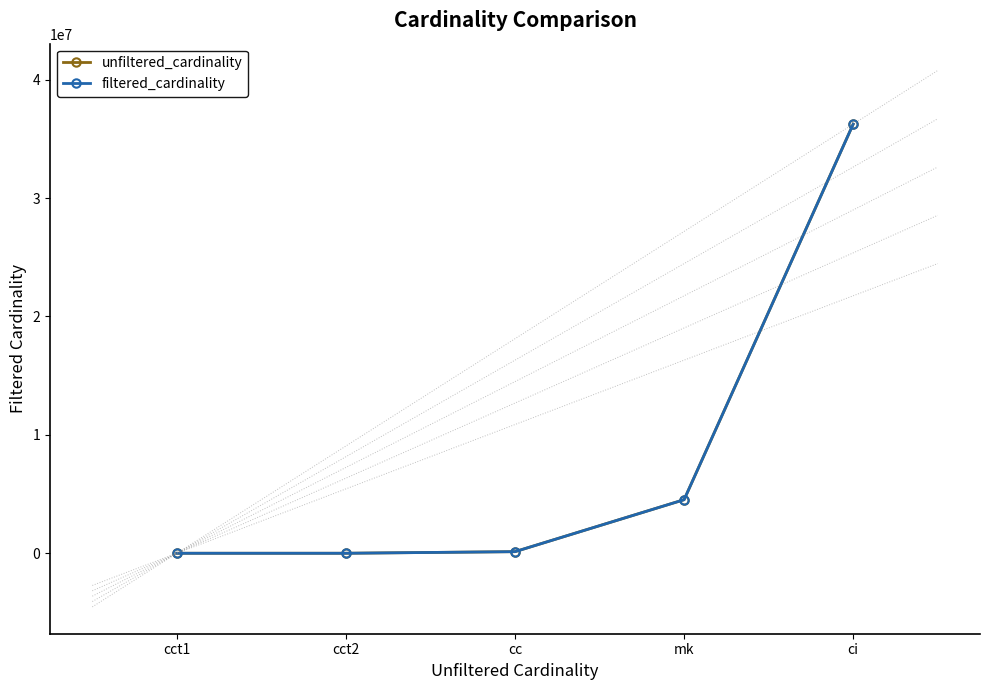

Between mk and cct1, which is larger?

mk